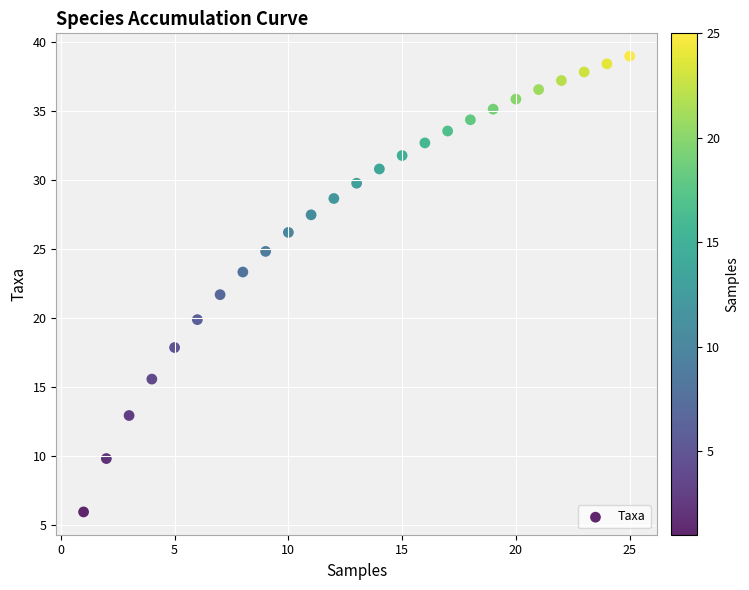

What is the range of X values (max minus min)?

24.0